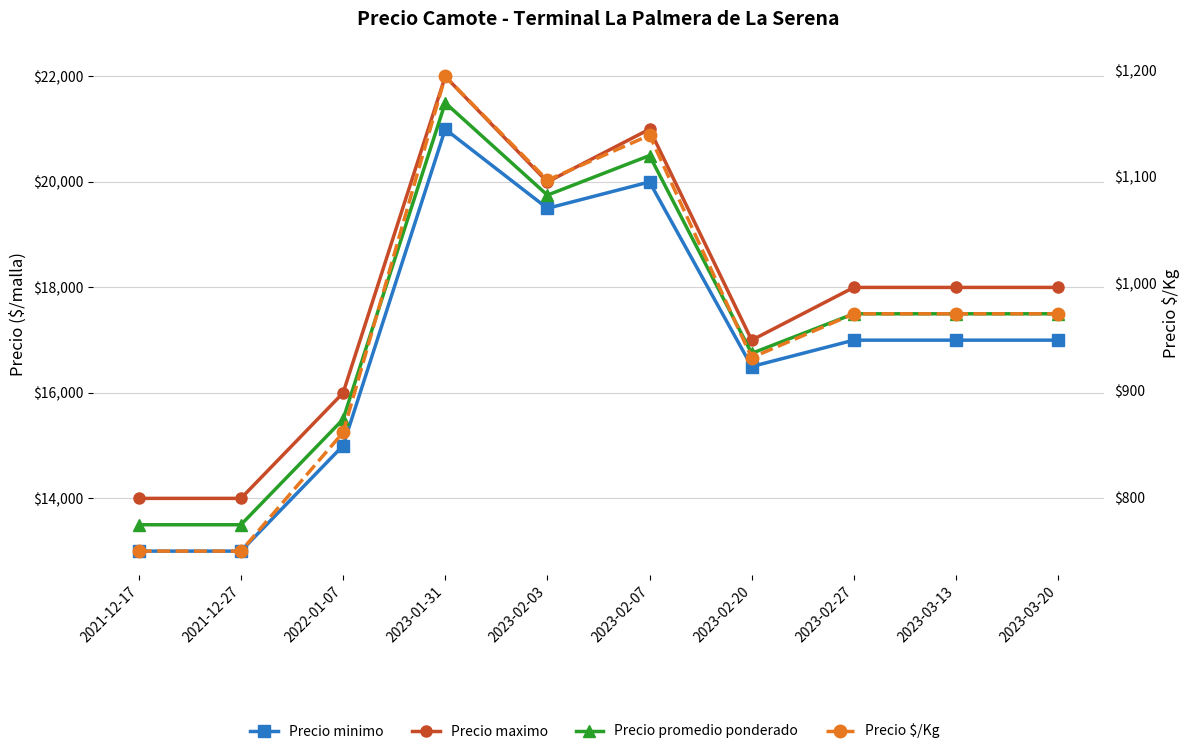

In Precio promedio ponderado, how many points are lower than both neighbors (excluding endpoints)?

2